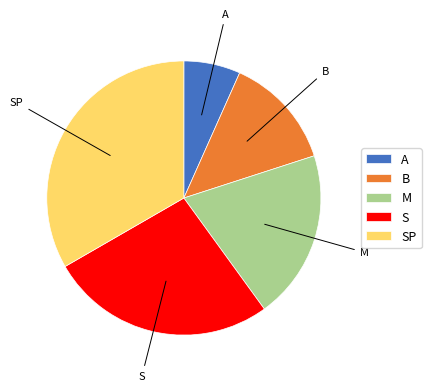

Is it true that B is 13% of the pie?

True